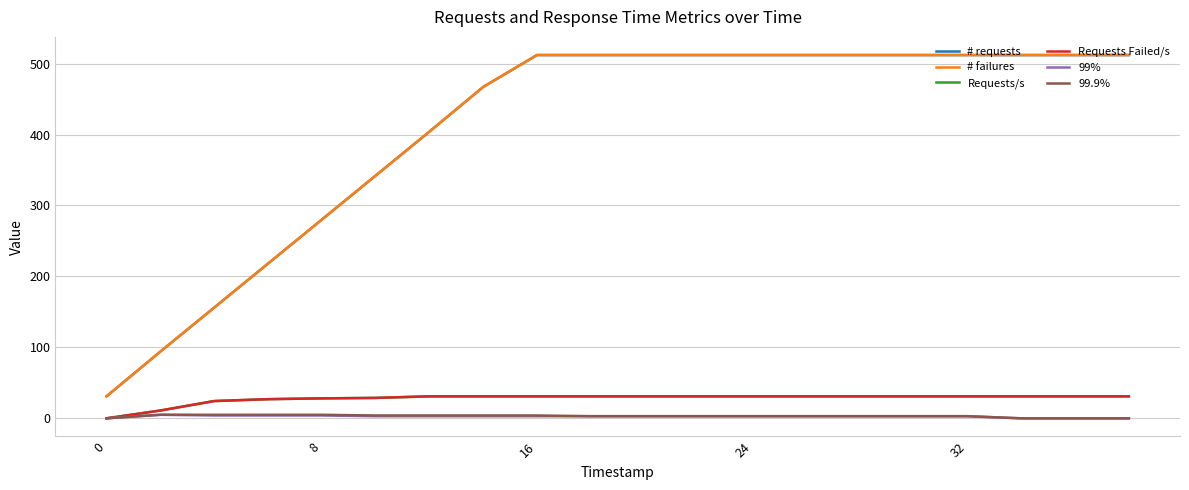

True or false: 99.9% and # requests intersect in this chart.

False